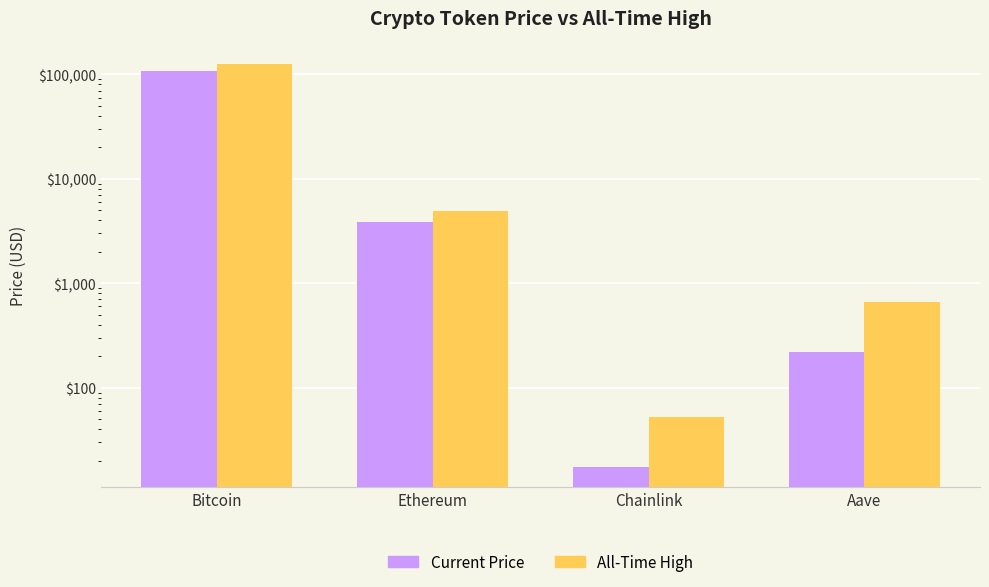

How many groups of bars are there?

4